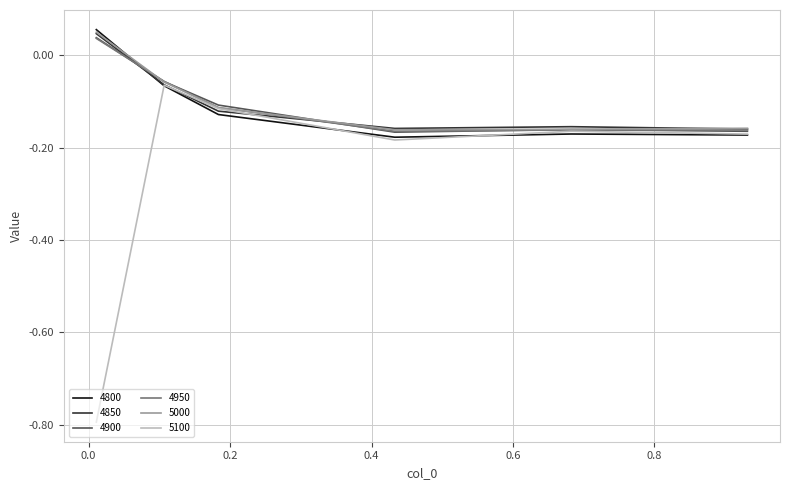

What are all the series names shown in the legend?

4800, 4850, 4900, 4950, 5000, 5100